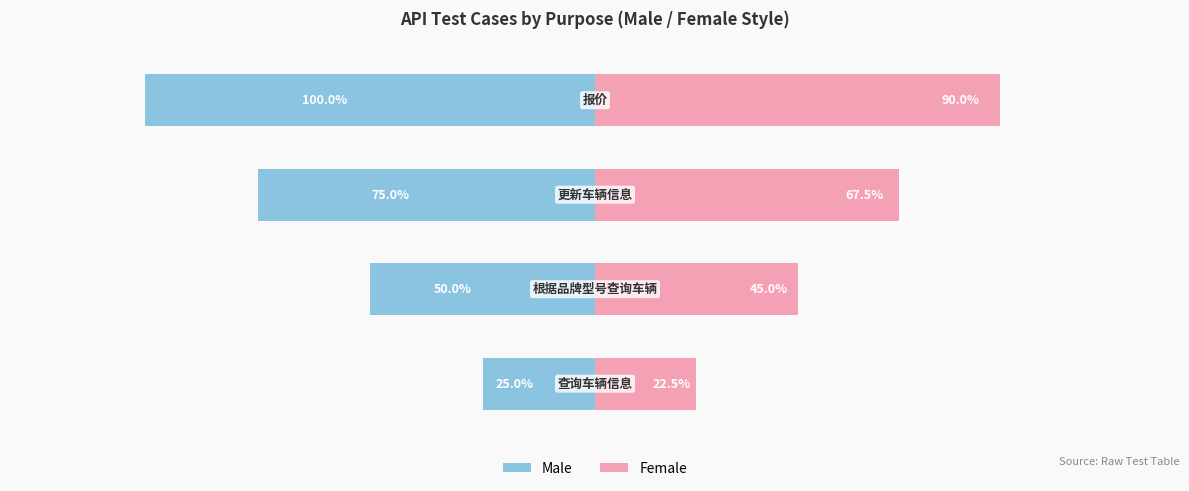

Reading left to right, extract all data points from this chart.

Male: 0=-25.0	1=-50.0	2=-75.0	3=-100.0
Female: 0=22.5	1=45.0	2=67.5	3=90.0